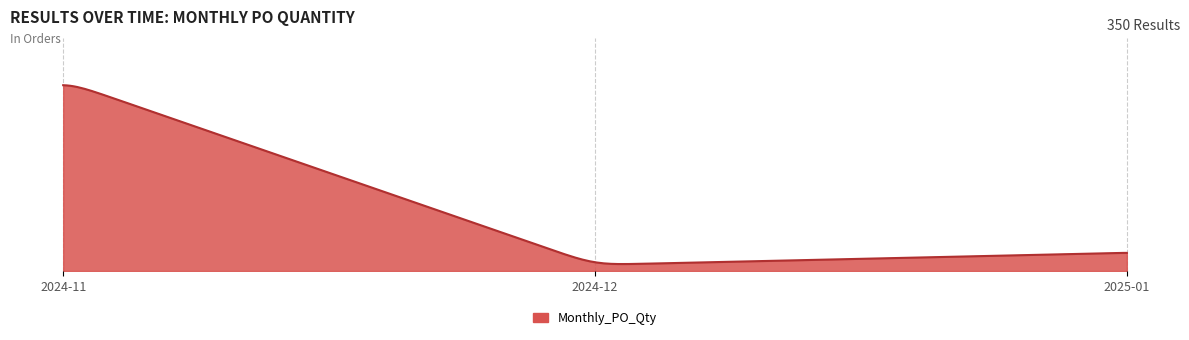

Does the chart have visible grid lines?

No